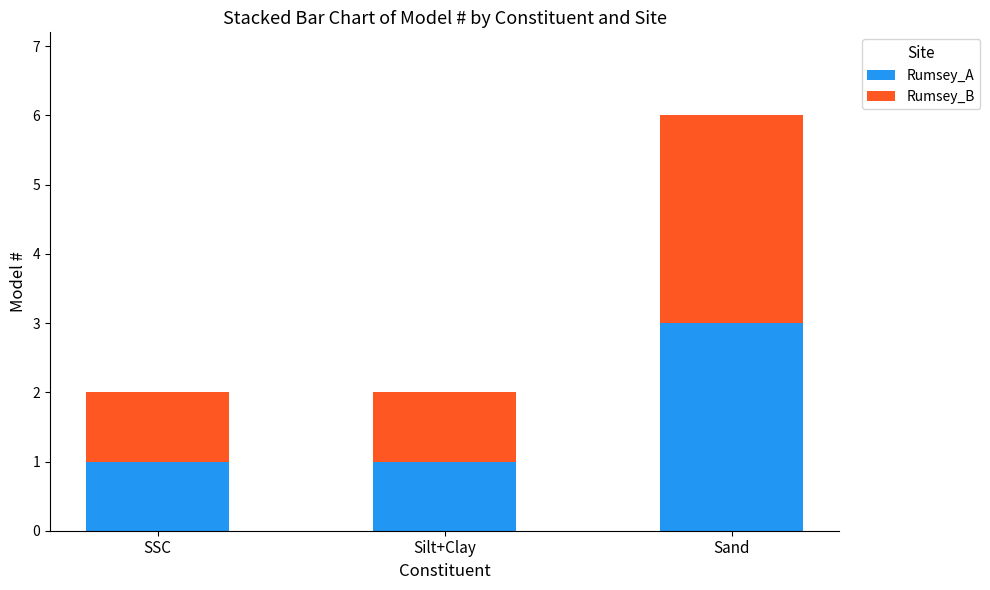

At which category is the sum across all series the highest?

Sand